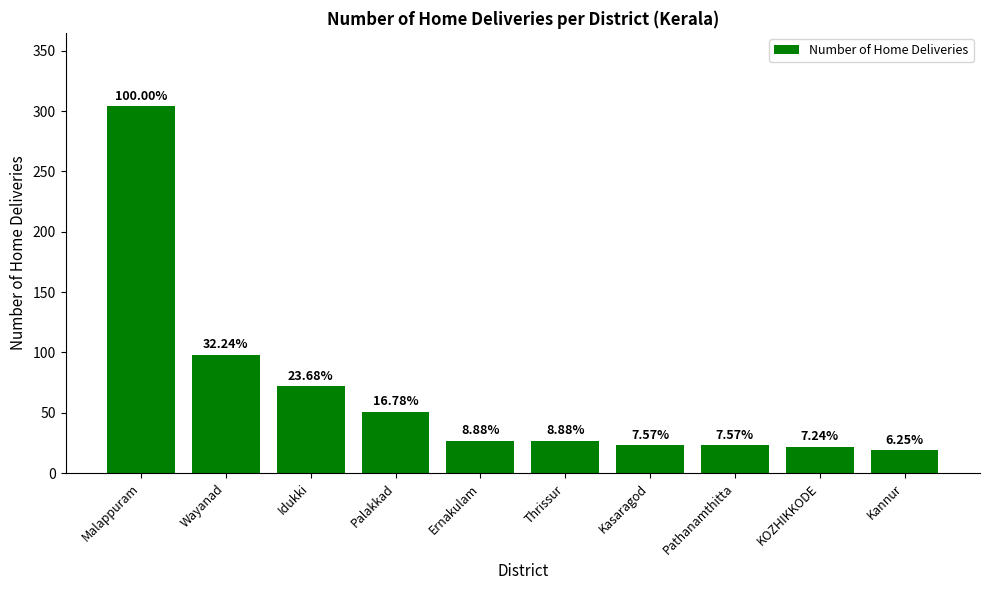

How many bars are there in total?

10